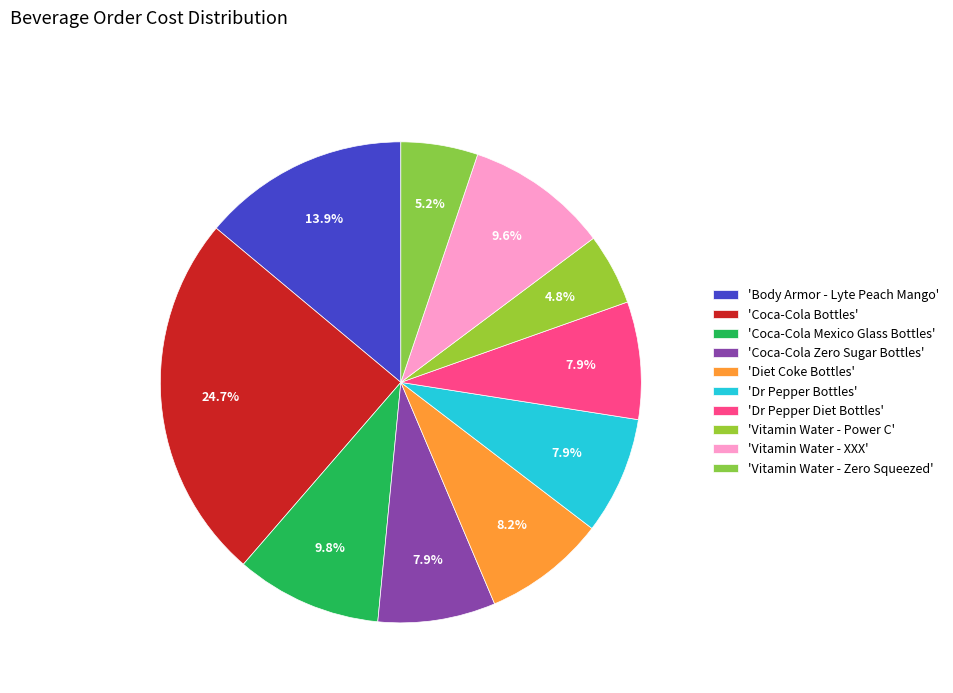

Count the number of slices in the pie.

10